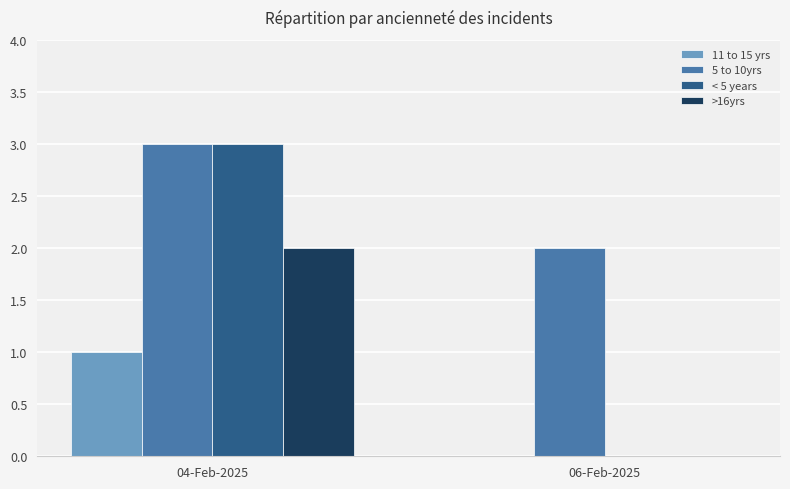

The 11 to 15 yrs series shows 0 at 06-Feb-2025. True or false?

True